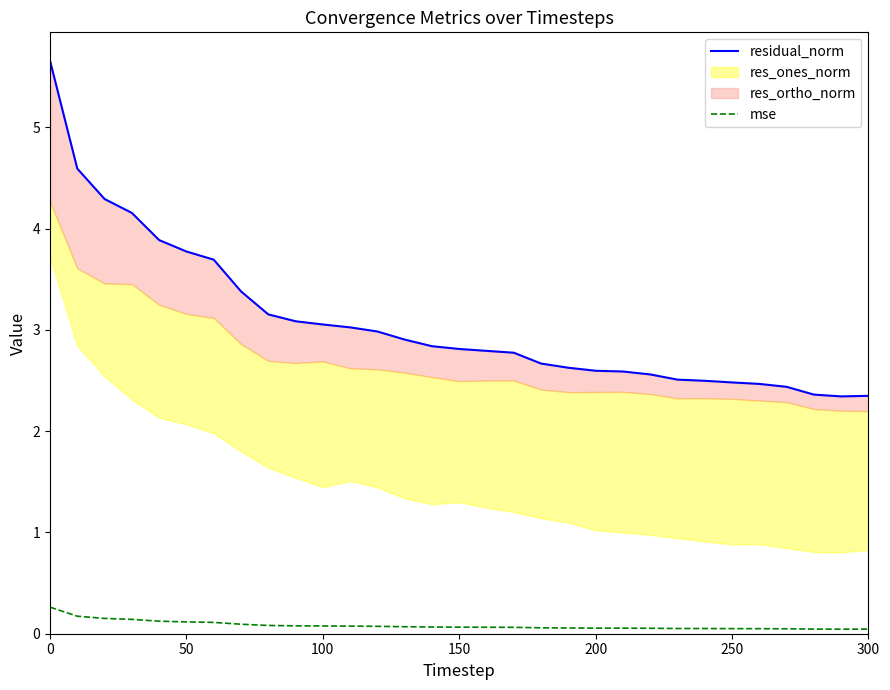

True or false: residual_norm and mse cross at least once.

False